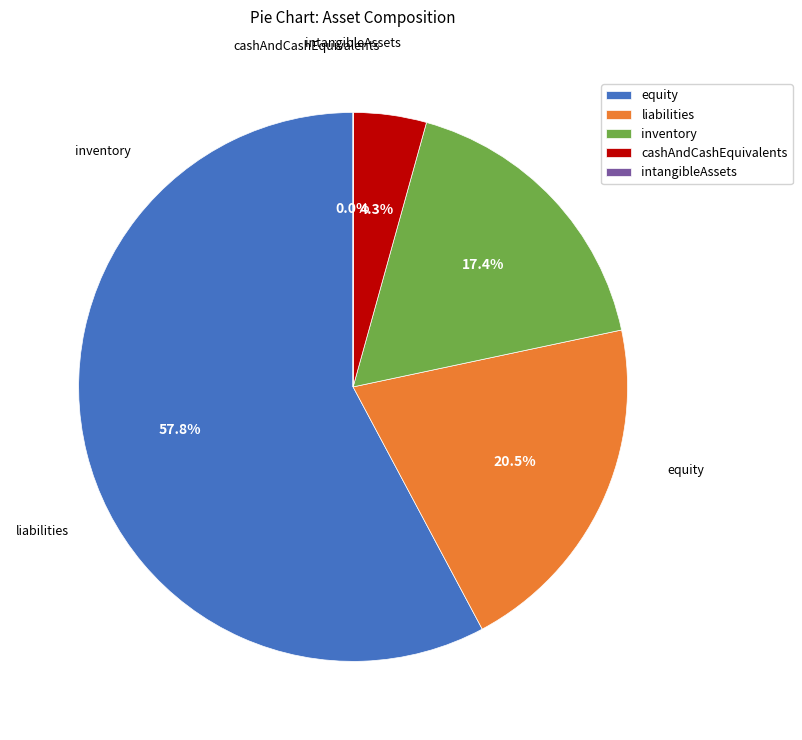

What is the largest slice in the pie chart?

equity